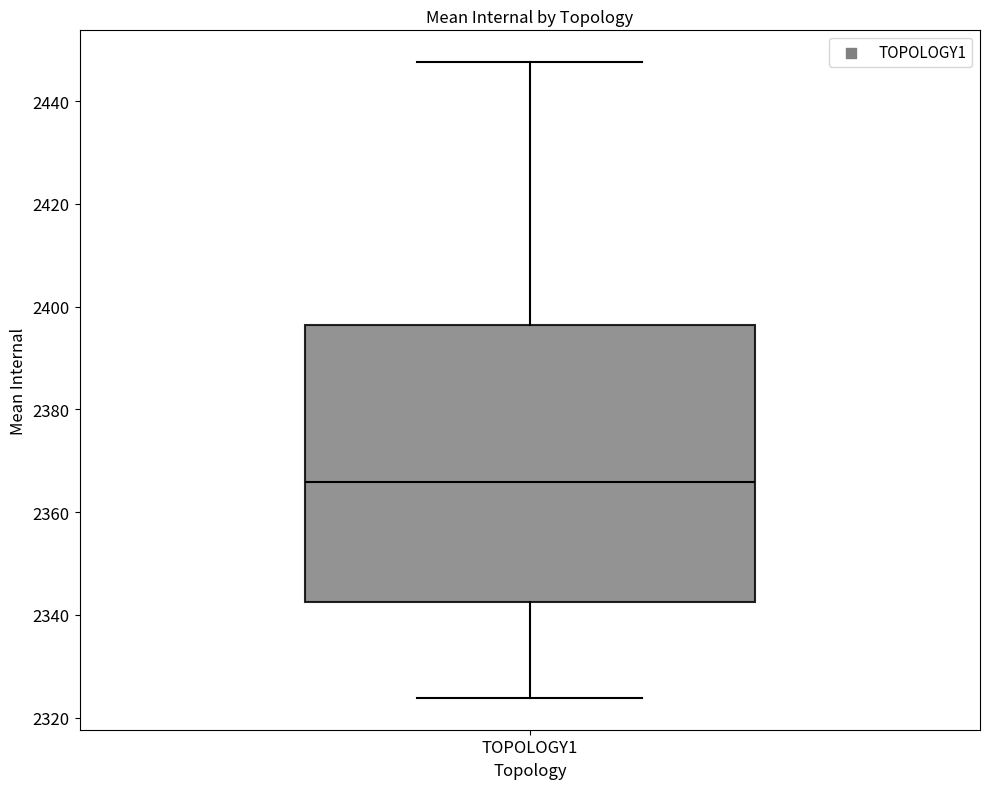

Transcribe this box plot: give where the median line is, the range the box spans, and where the two whiskers end, as read against the y-axis. The values are not printed on the chart, so give them approximately, as read against the axis.

median 2366, box 2342 to 2396, whiskers 2324 to 2448